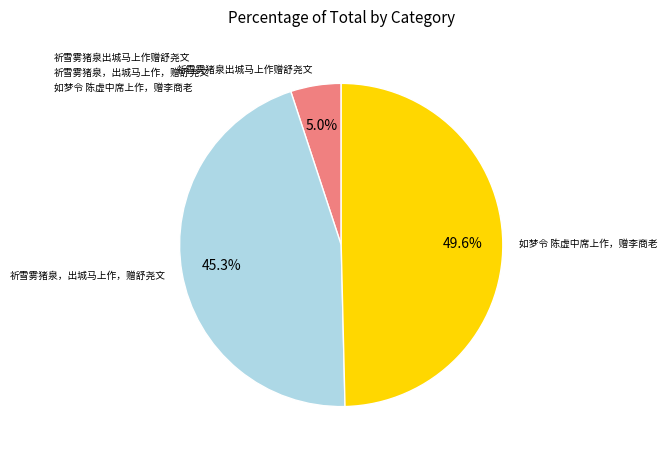

To the nearest percent, what percentage of the pie is 祈雪雾猪泉出城马上作赠舒尧文?

5%